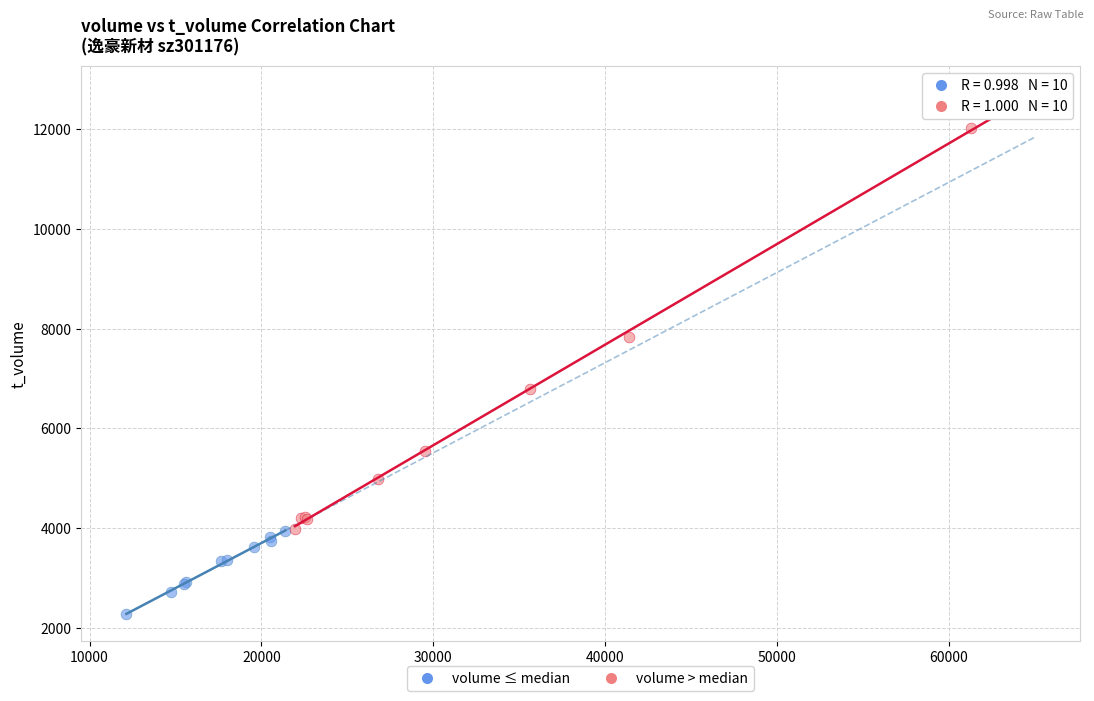

What are all the series names shown in the legend?

volume ≤ median, volume > median